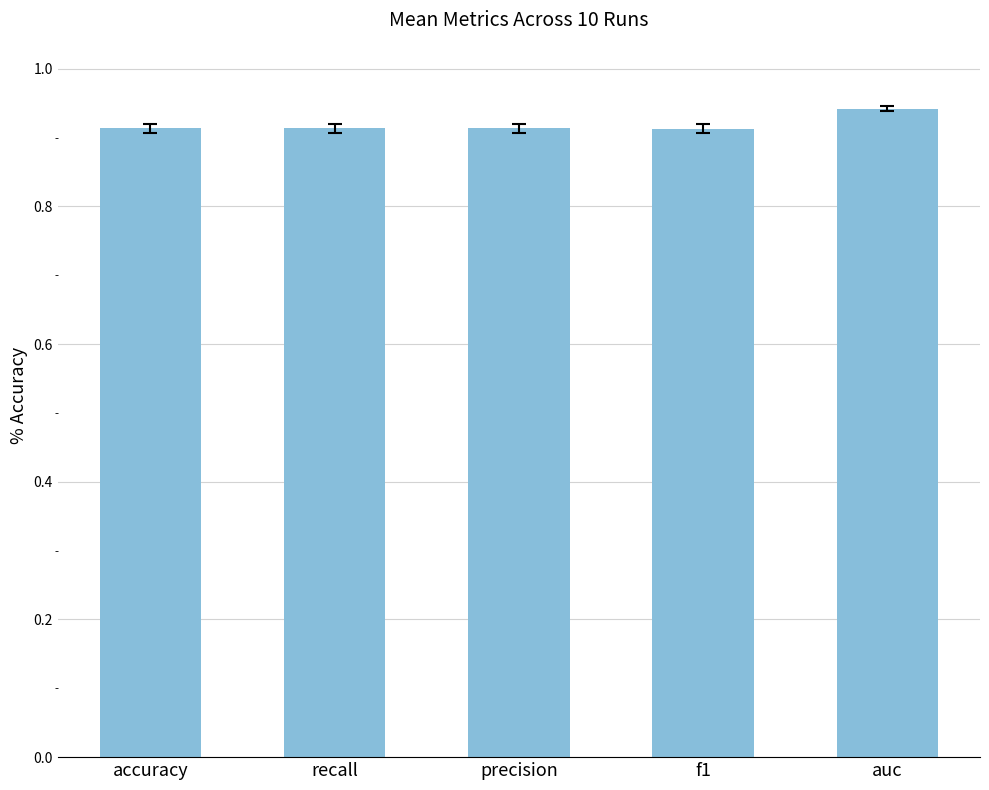

What is the label of the 2nd bar from the right?

f1